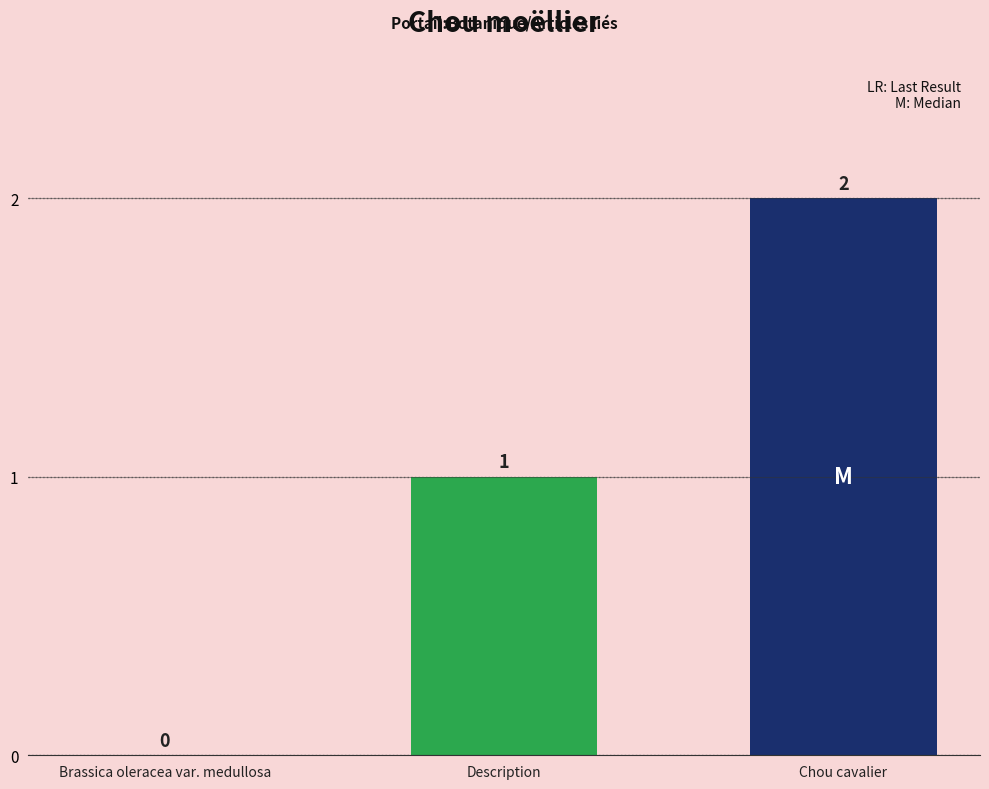

What is the approximate value at Description?

1